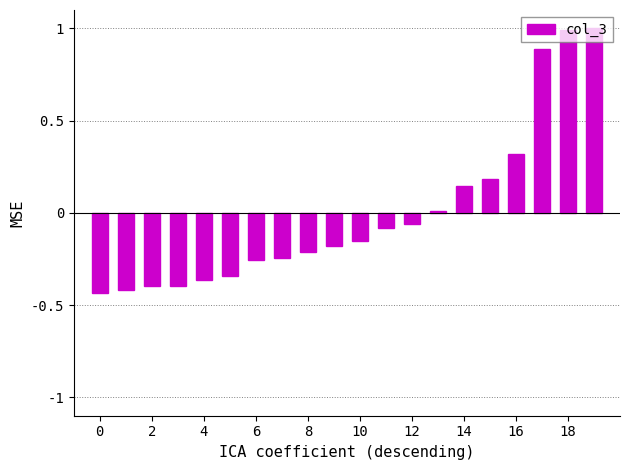

What is the difference between the maximum and minimum values?

1.4